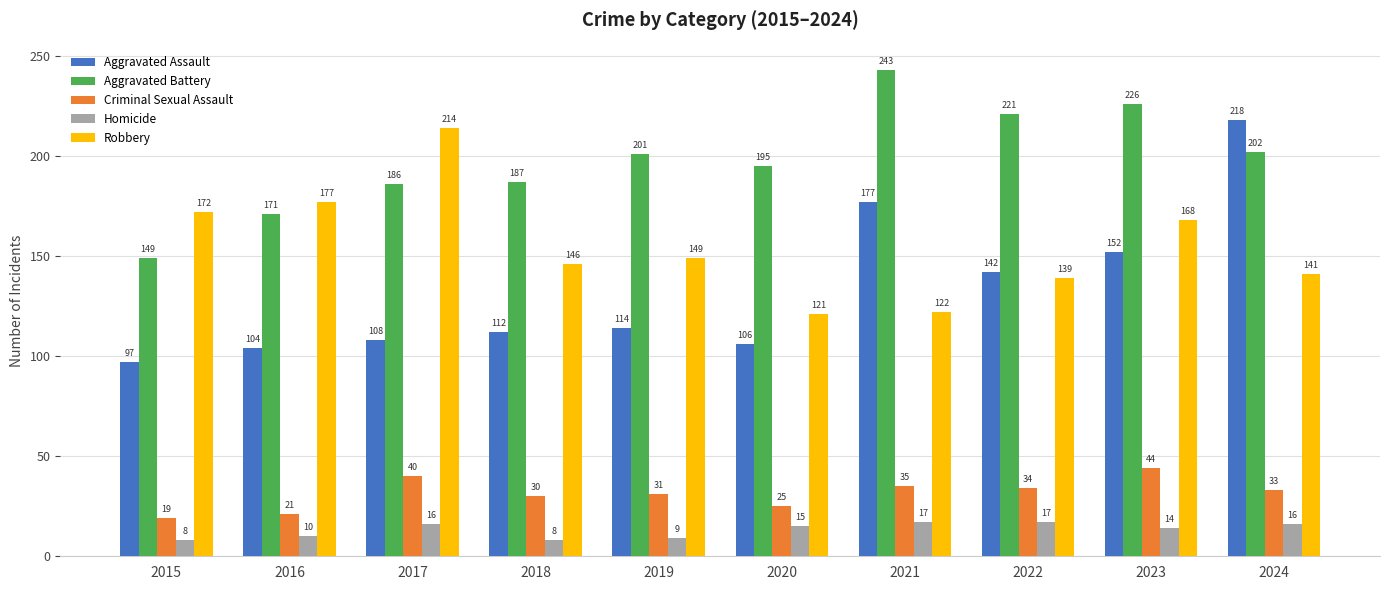

What is the difference between the maximum and minimum values in the Aggravated Assault series?

121